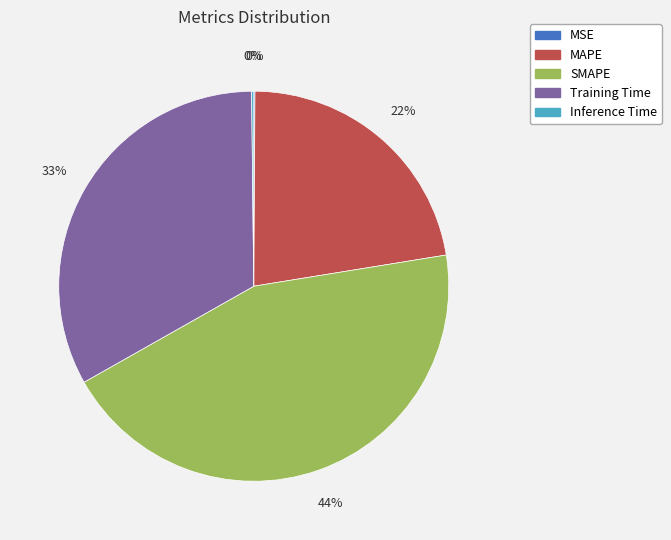

Combined, do MAPE and SMAPE account for over 50%?

Yes